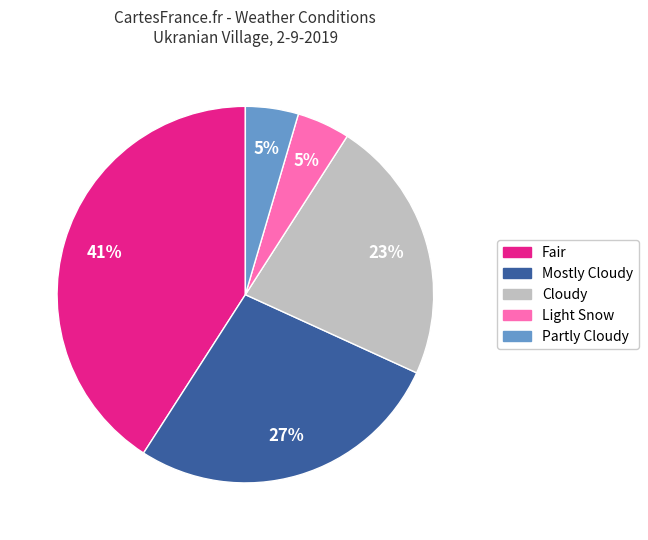

Do Light Snow and Mostly Cloudy together represent more than half of the pie?

No